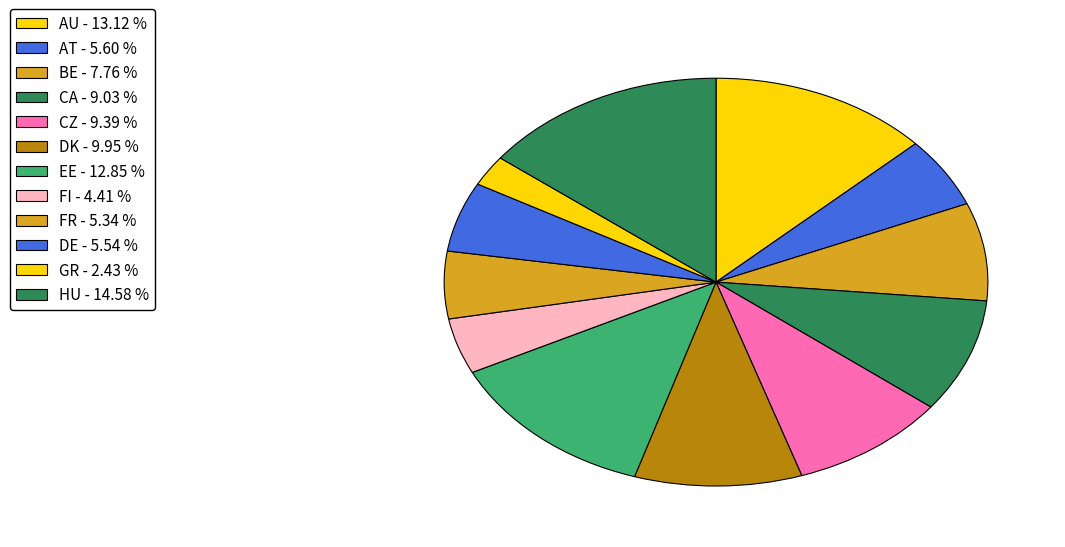

How many segments does this pie chart have?

12